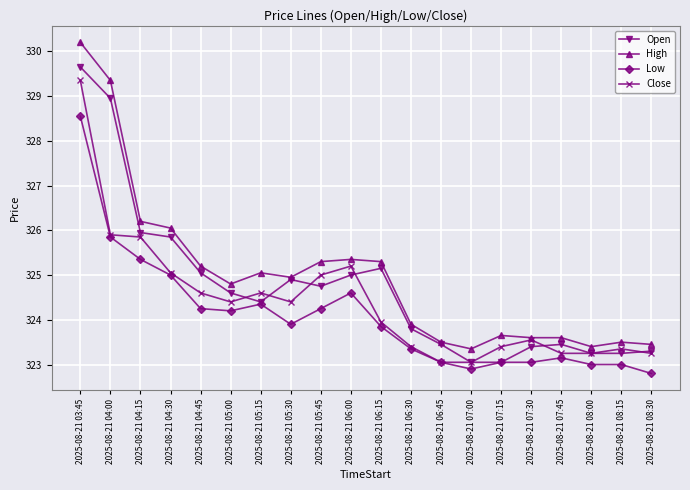

What is the sum of the High values at 2025-08-21 06:30 and 2025-08-21 08:00?

647.3